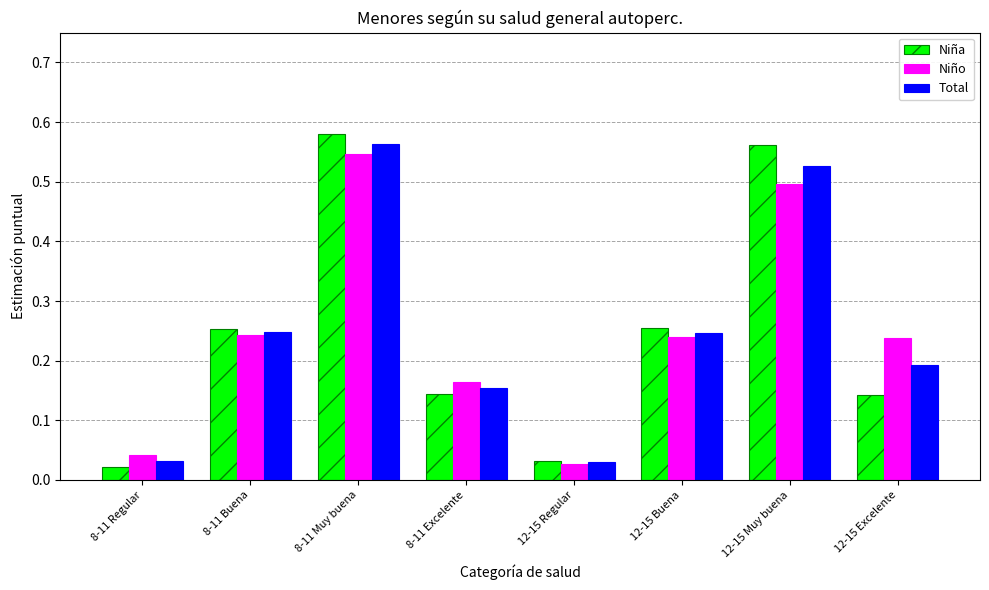

What are all the series names shown in the legend?

Niña, Niño, Total